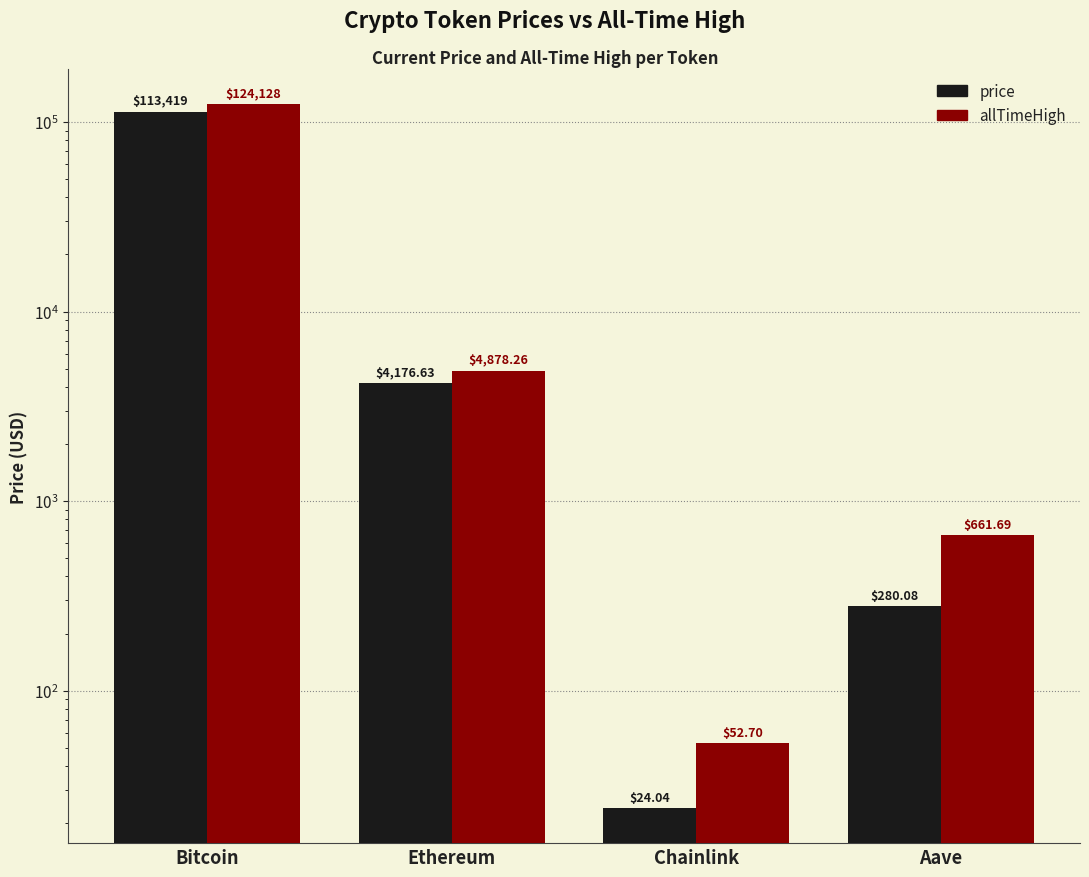

What is the value of the allTimeHigh bar at the 1st from the left?

124128.0